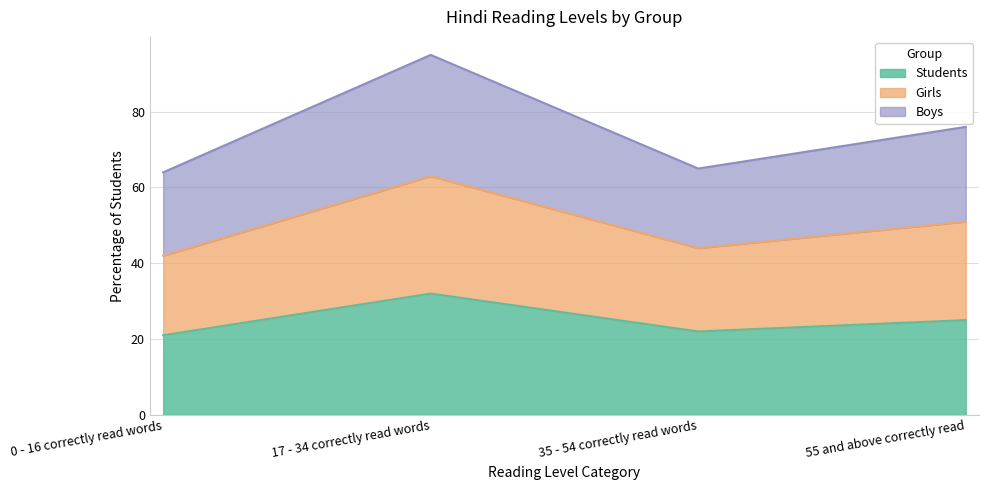

Where does the Students series first go above 25?

17 - 34 correctly read words